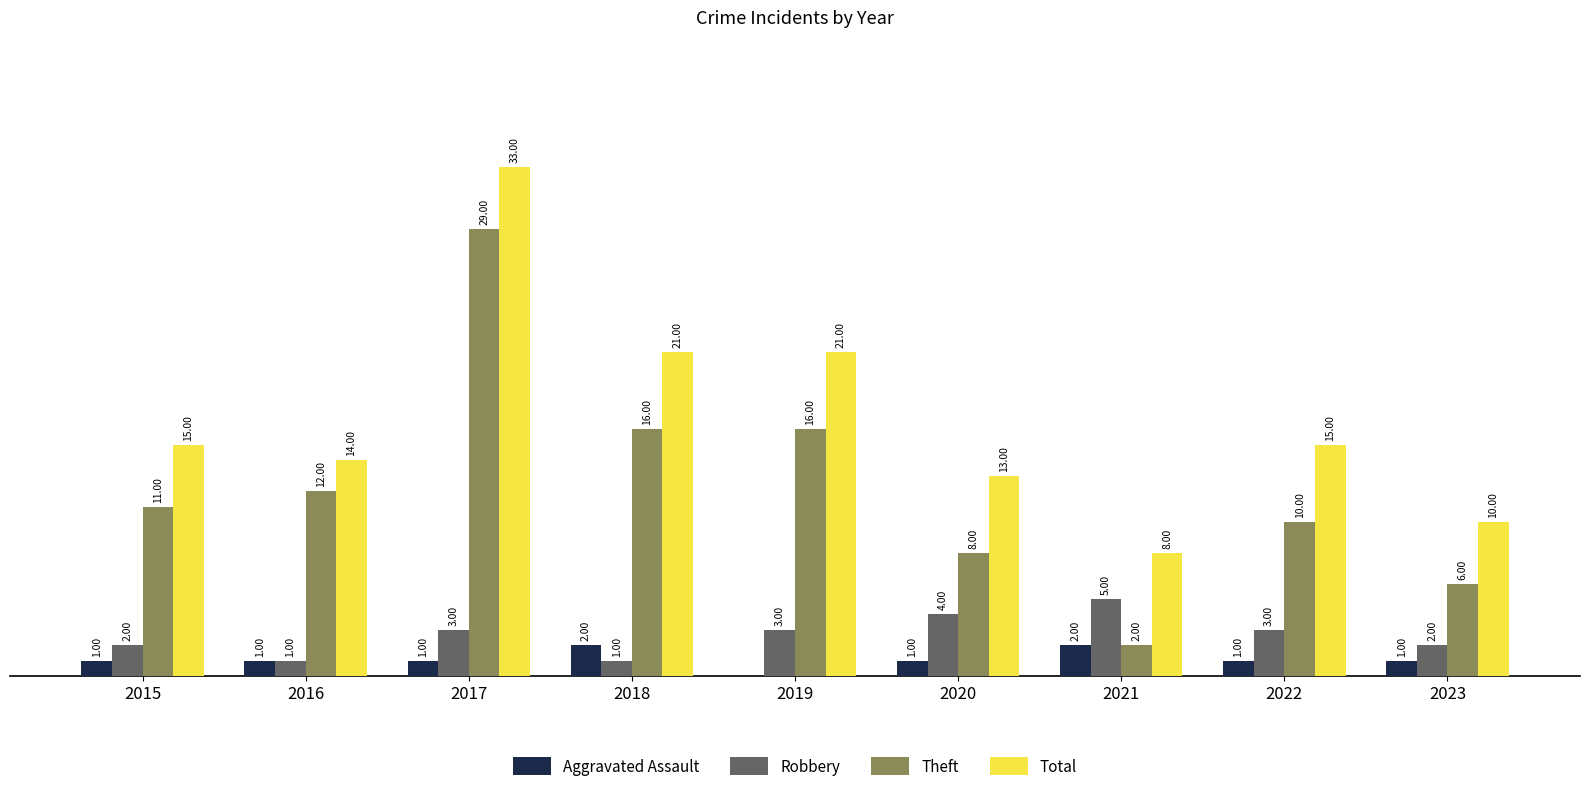

Which series has the largest total across all categories?

Total